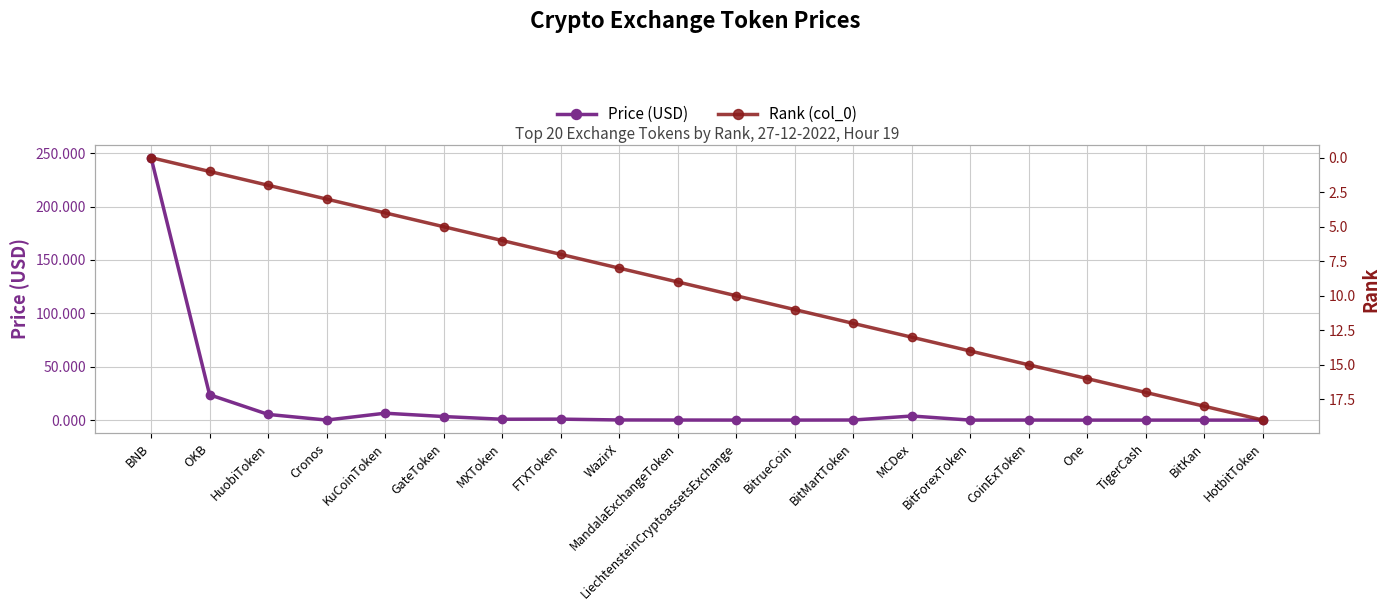

Rank the series by their average value, from lowest to highest.

Rank (col_0), Price (USD)